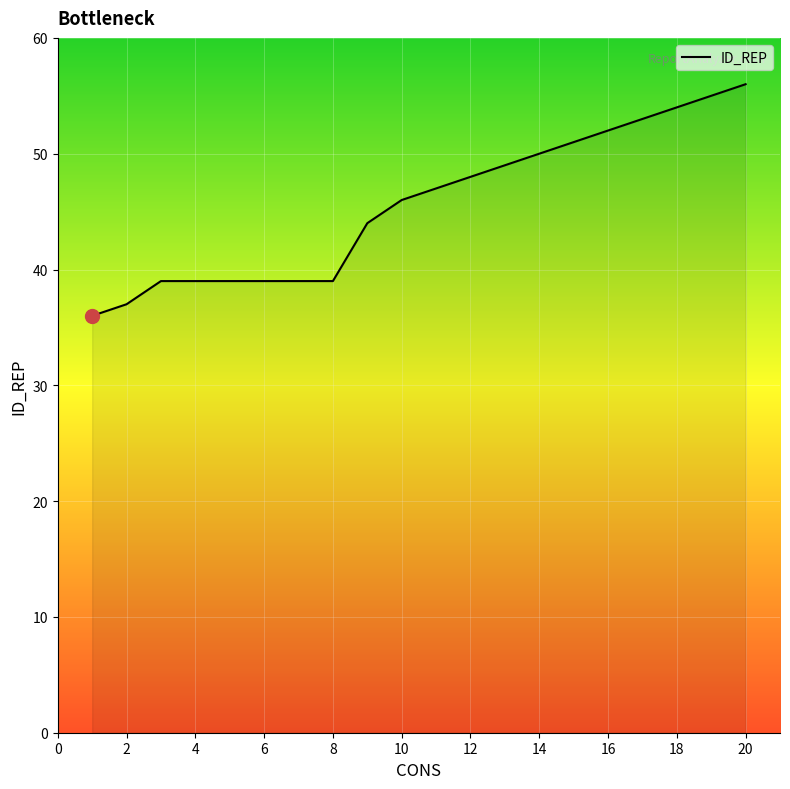

What is the minimum value shown in the chart?

36